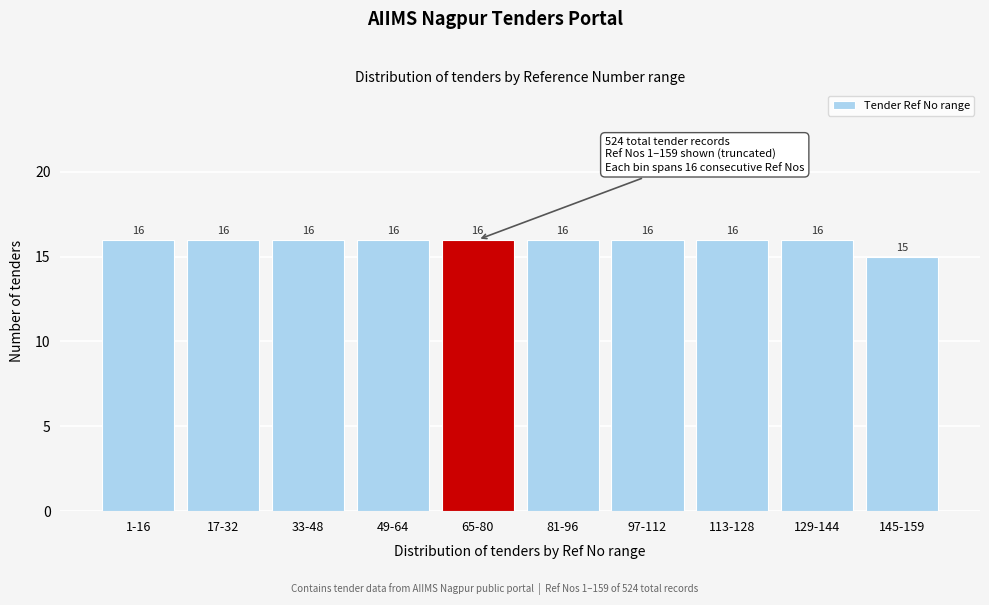

Reading right to left, extract all data points from this chart.

145-159=15	129-144=16	113-128=16	97-112=16	81-96=16	65-80=16	49-64=16	33-48=16	17-32=16	1-16=16